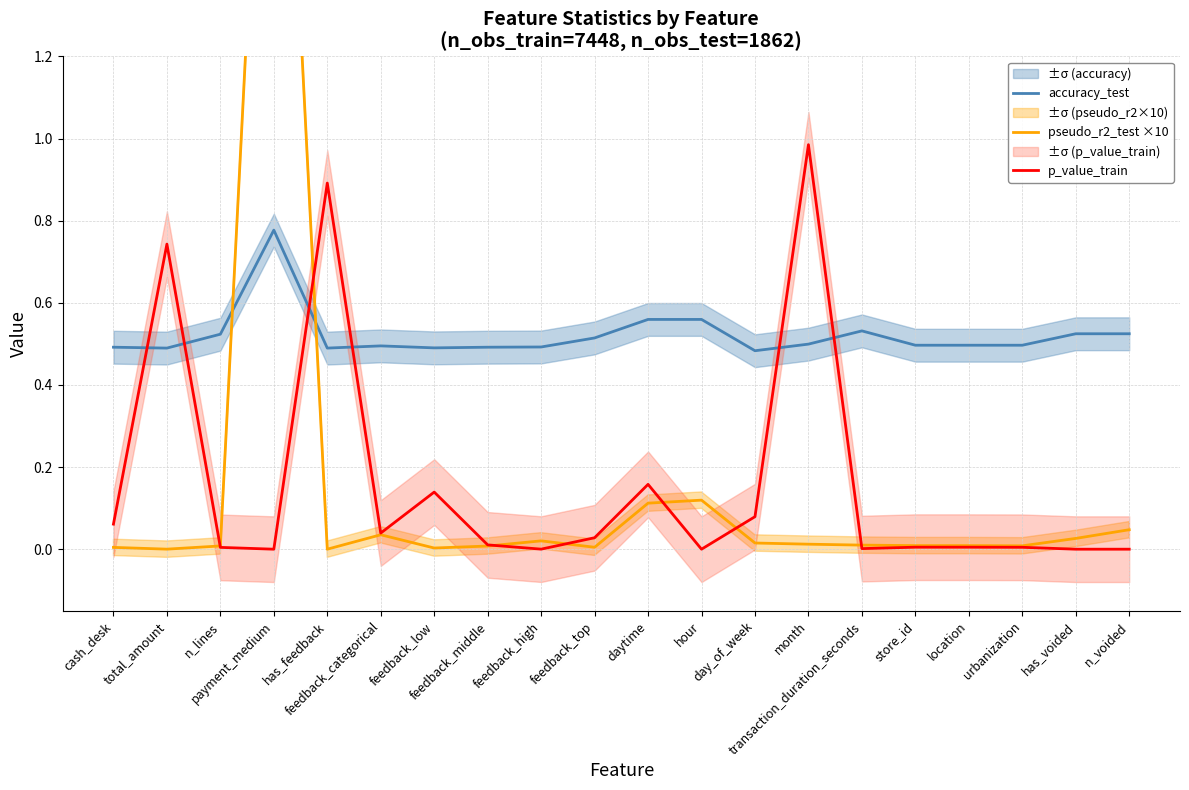

Which series has the largest range (max minus min)?

pseudo_r2_test ×10